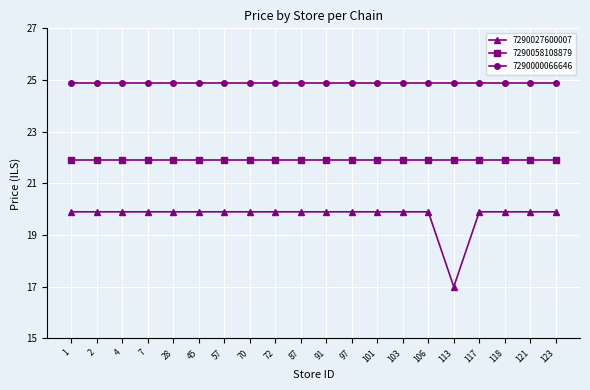

At which label does 7290027600007 reach its minimum?

113